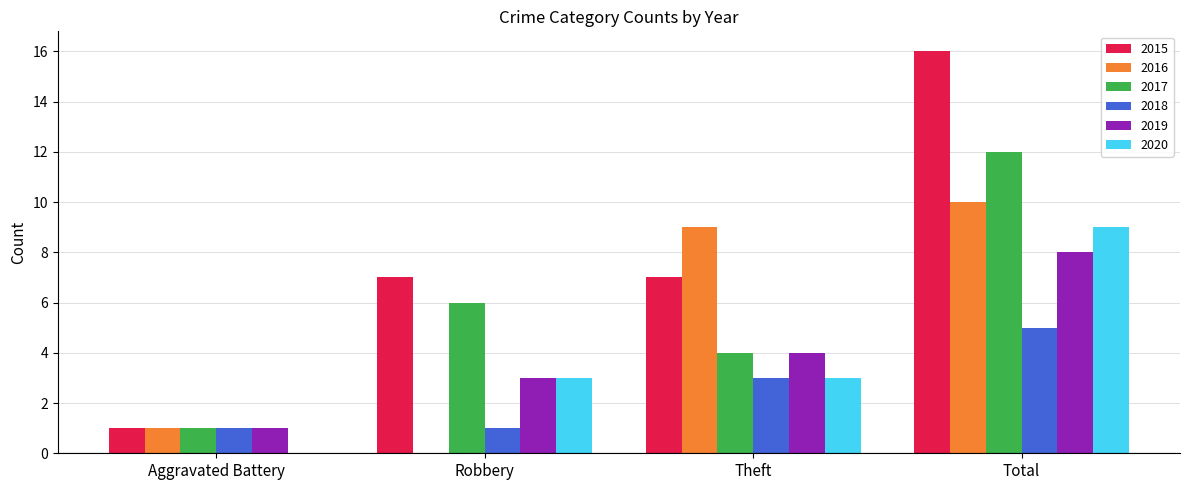

What is the sum of all 2018 values?

10